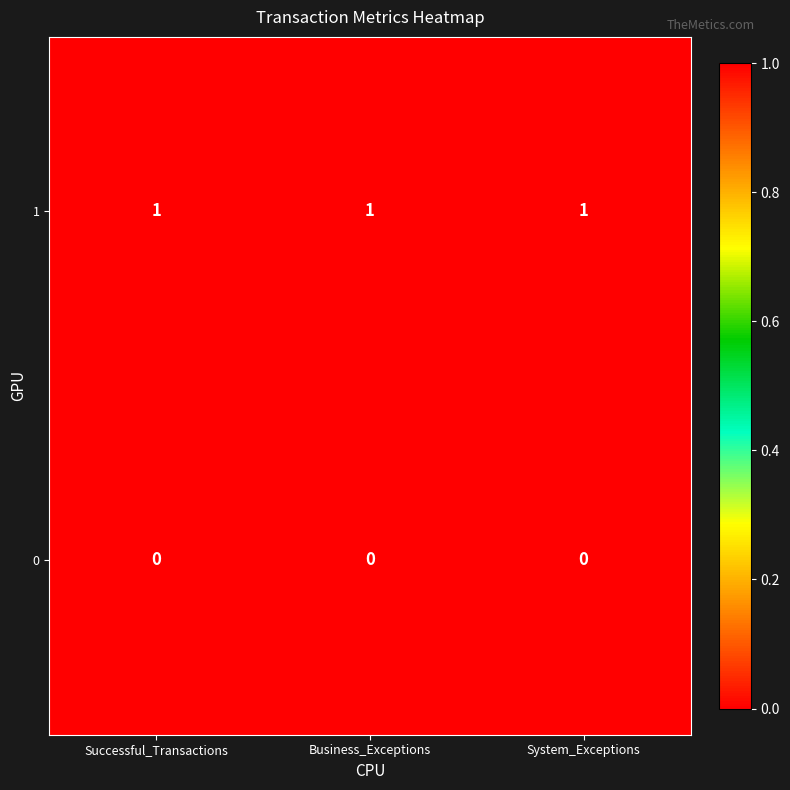

Which series has the largest total across all categories?

1